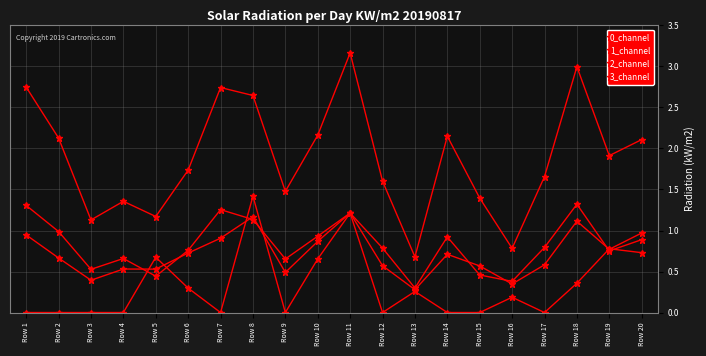

How many series are shown in this chart?

4